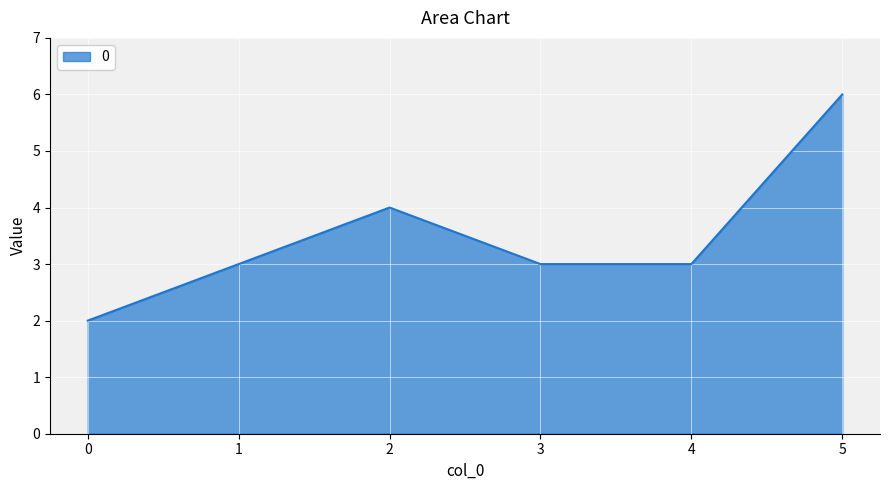

Is it true that the value at 5 is 6?

True